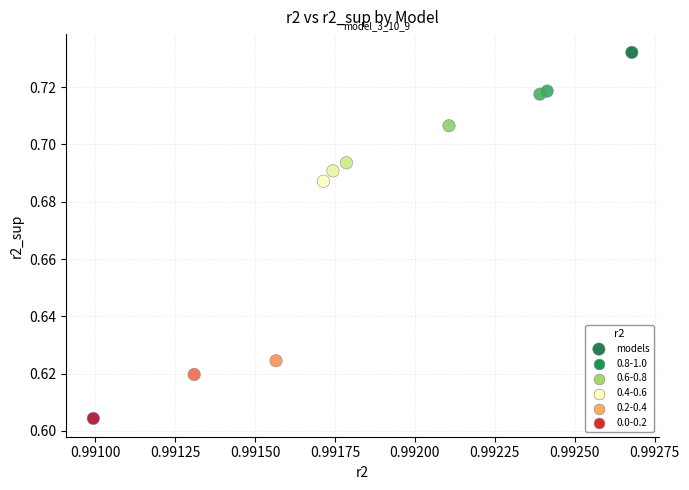

What is the average X value?

1.0